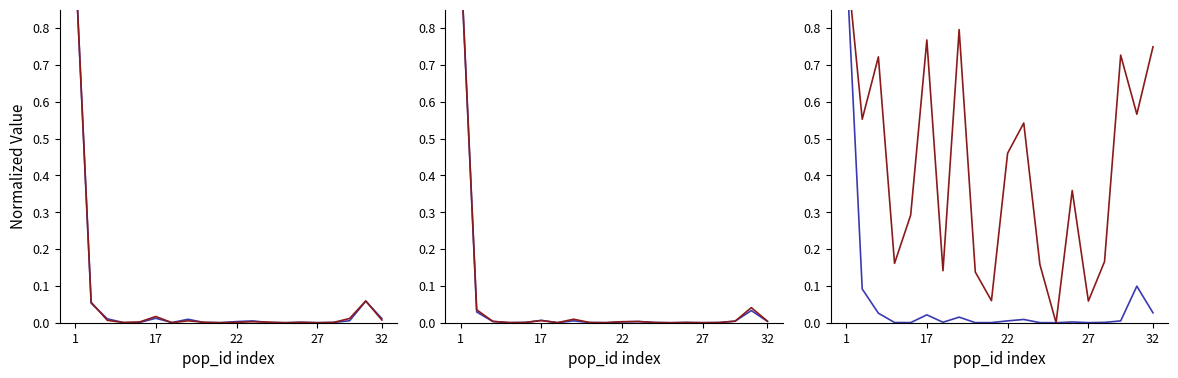

Which series ends up on top after the final intersection of est_hsless and est_bahigher?

est_bahigher